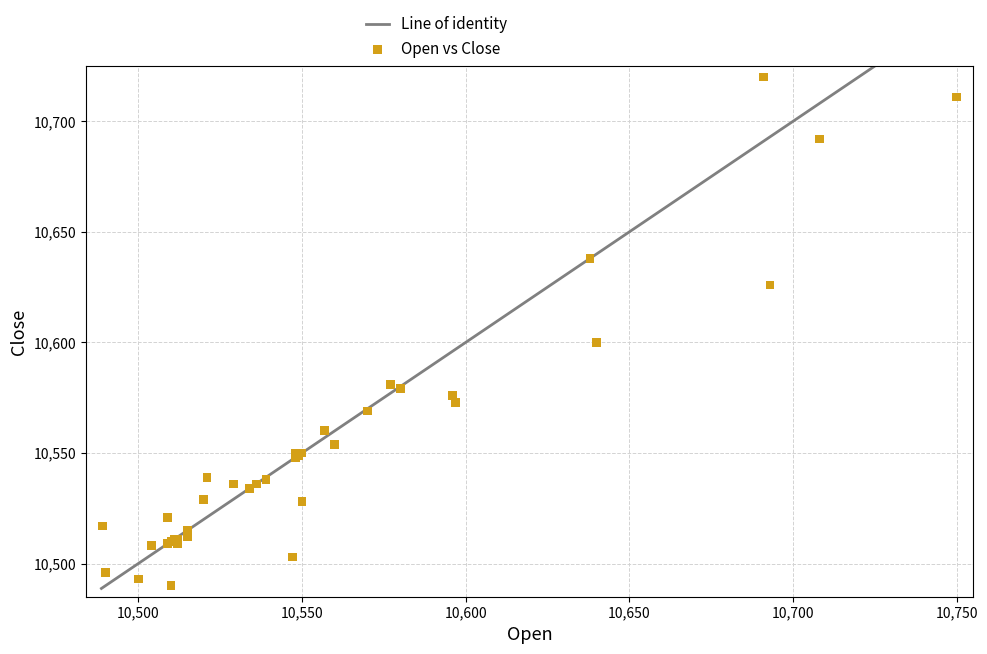

What Y value in the scatter plot is closest to 10605?

10600